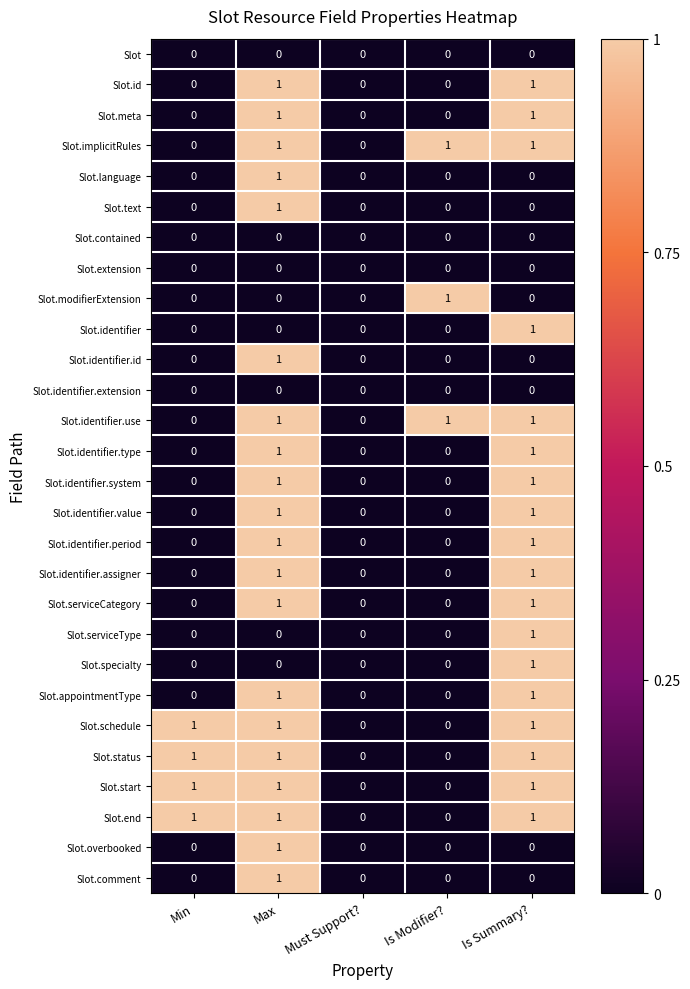

At which category is the sum across all series the highest?

Max